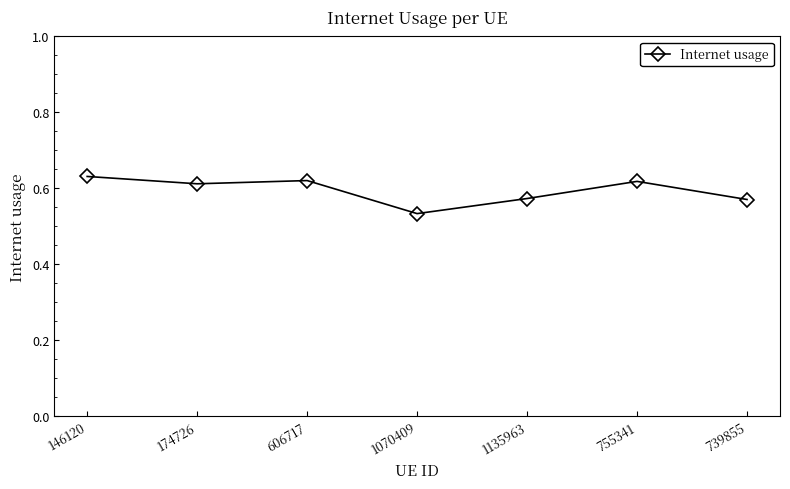

How many series are shown in this chart?

1